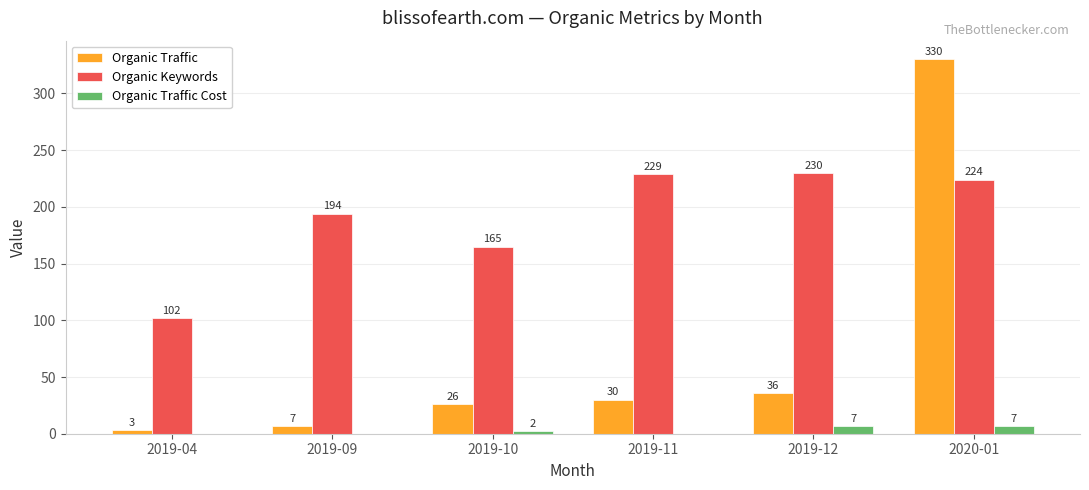

What is the sum of all Organic Traffic values?

432